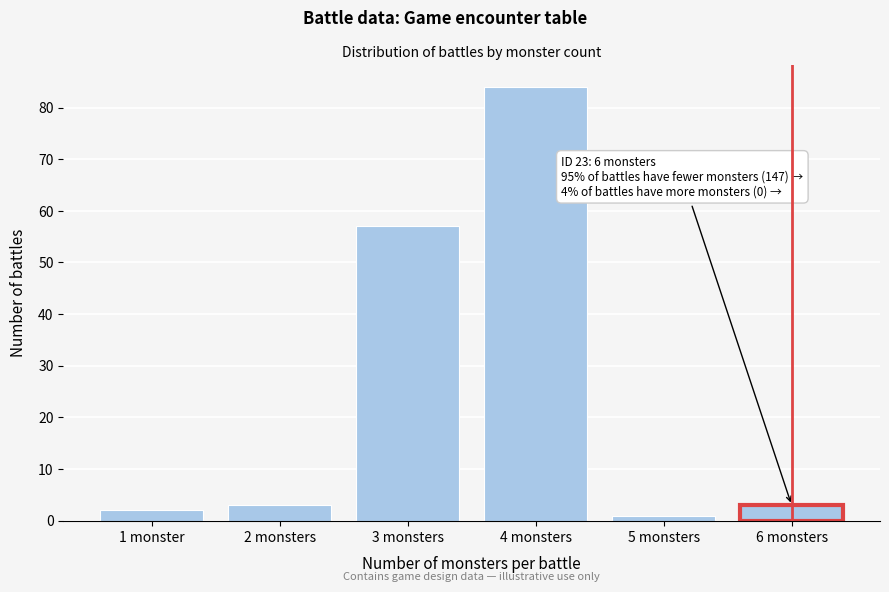

Reading left to right, transcribe all the data shown in this chart.

2	3	57	84	1	3